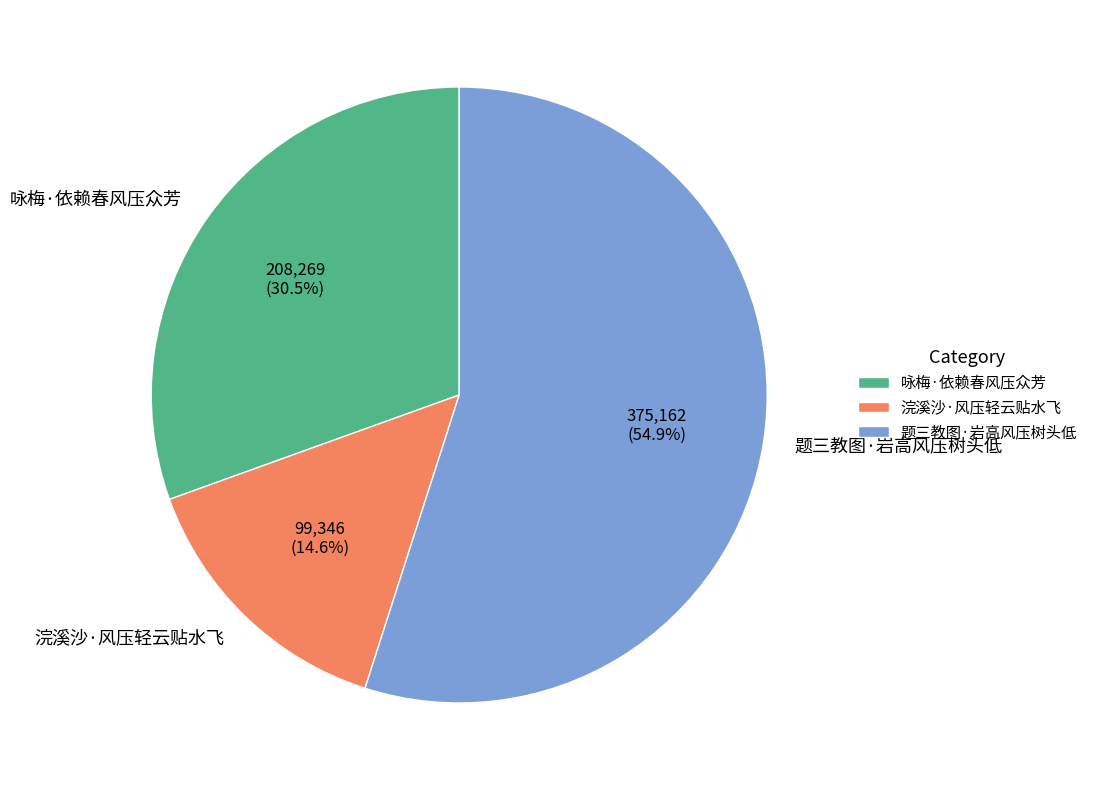

What portion of the pie excludes 浣溪沙·风压轻云贴水飞?

85.4%